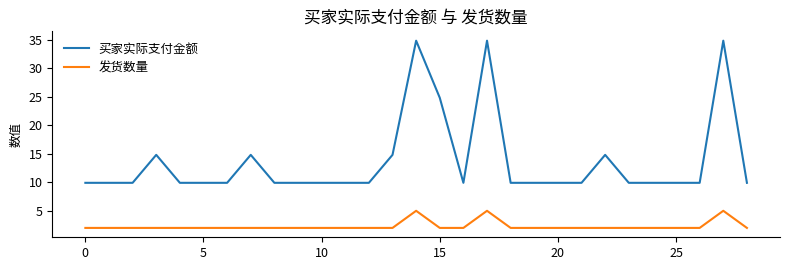

Which series has the widest spread of values?

买家实际支付金额